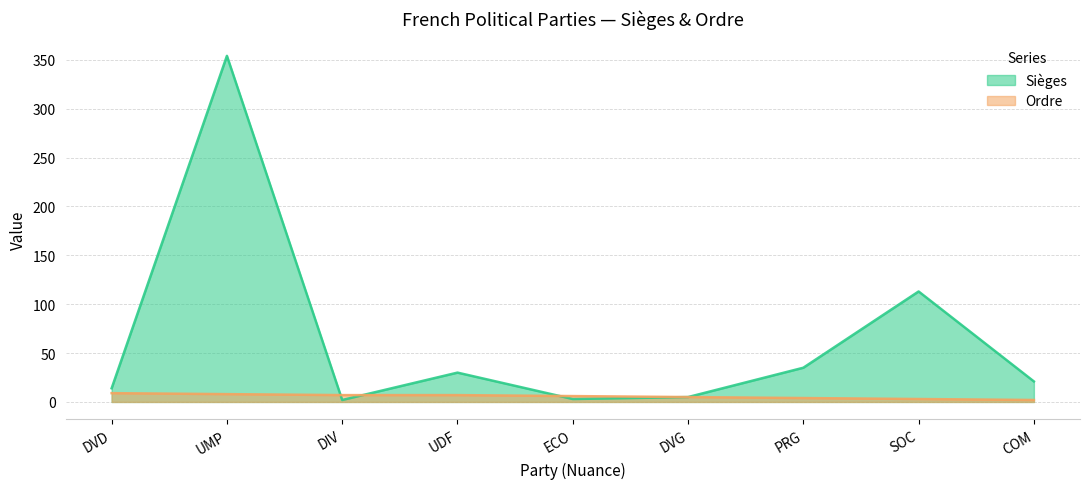

True or false: Ordre has more than 0 points higher than both neighbors.

False